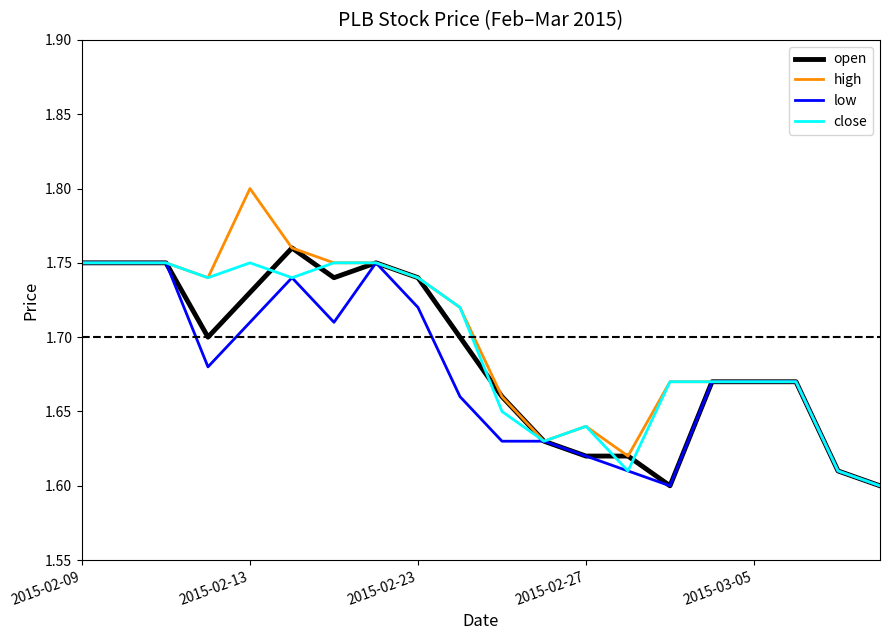

Which series has the widest spread of values?

high